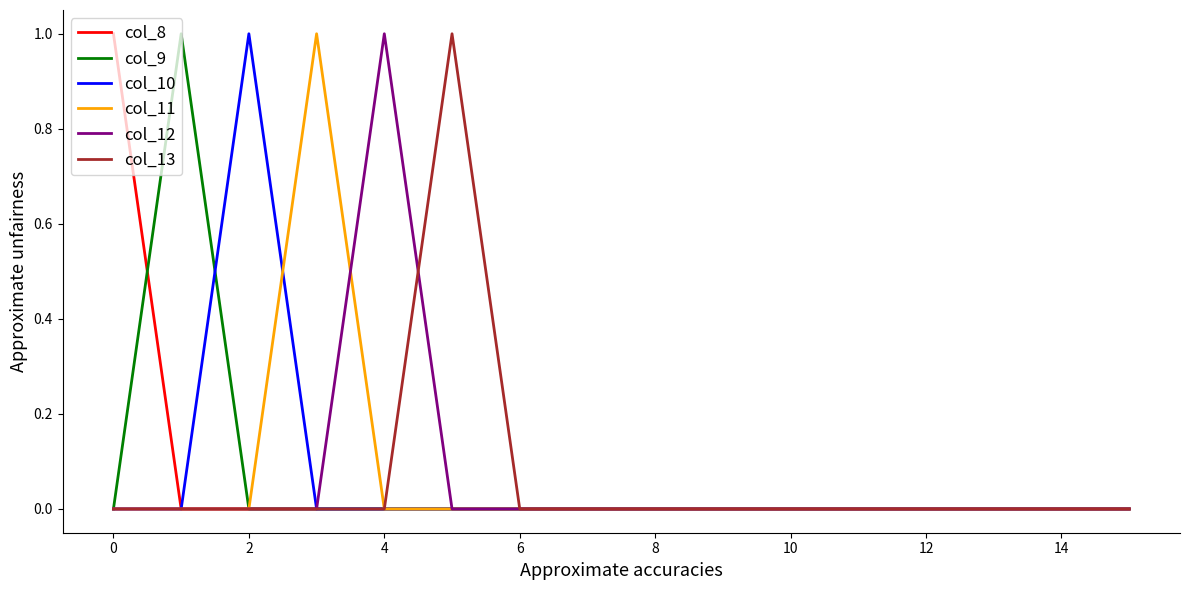

What are all the series names shown in the legend?

col_8, col_9, col_10, col_11, col_12, col_13